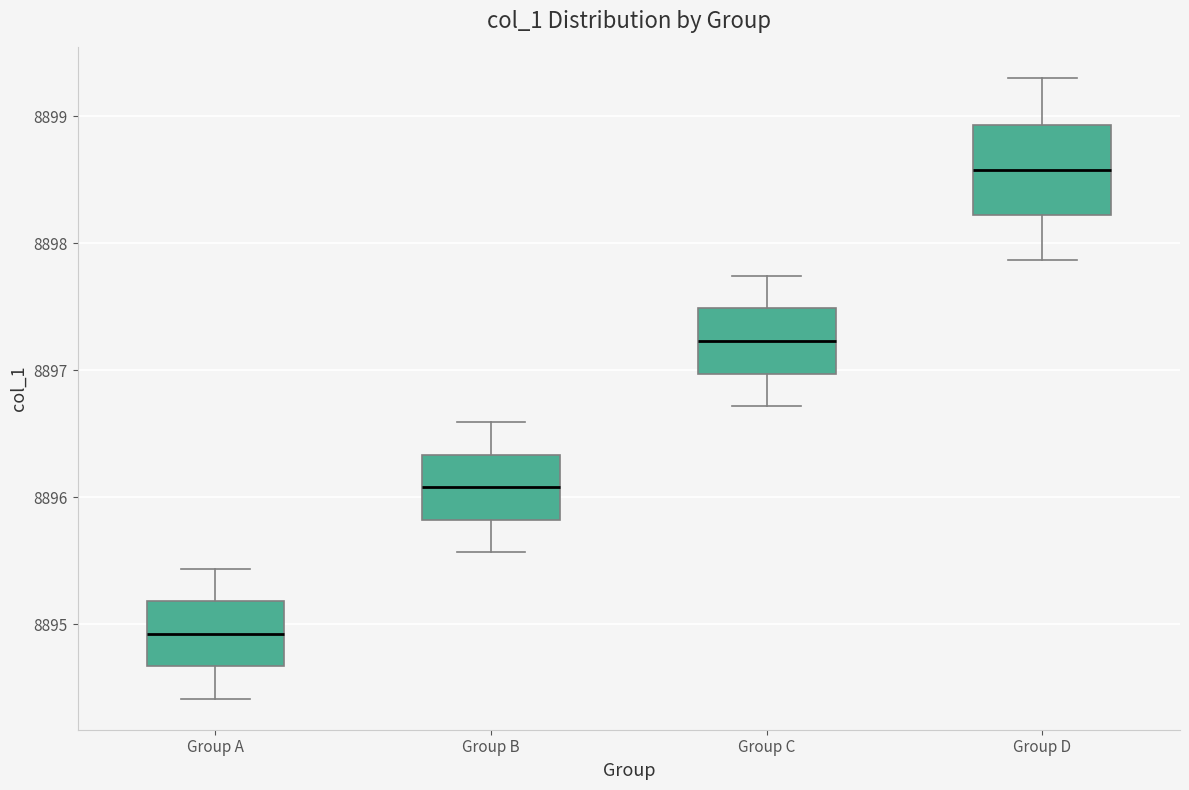

Reading left to right, transcribe this box plot: for each box, give where its median line is, the range the box spans, and where its two whiskers end, as read against the y-axis. The values are not printed on the chart, so give them approximately, as read against the axis.

Group A: median 8894.9, box 8894.7 to 8895.2, whiskers 8894.4 to 8895.4
Group B: median 8896.1, box 8895.8 to 8896.3, whiskers 8895.6 to 8896.6
Group C: median 8897.2, box 8897.0 to 8897.5, whiskers 8896.7 to 8897.7
Group D: median 8898.6, box 8898.2 to 8898.9, whiskers 8897.9 to 8899.3